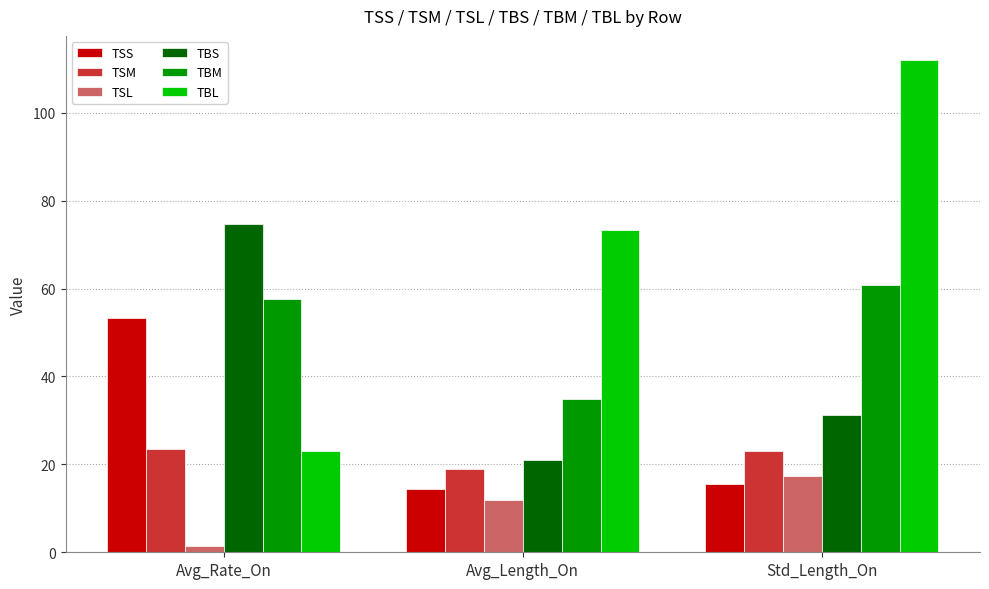

List the labels in order of TSL value, smallest first.

Avg_Rate_On, Avg_Length_On, Std_Length_On